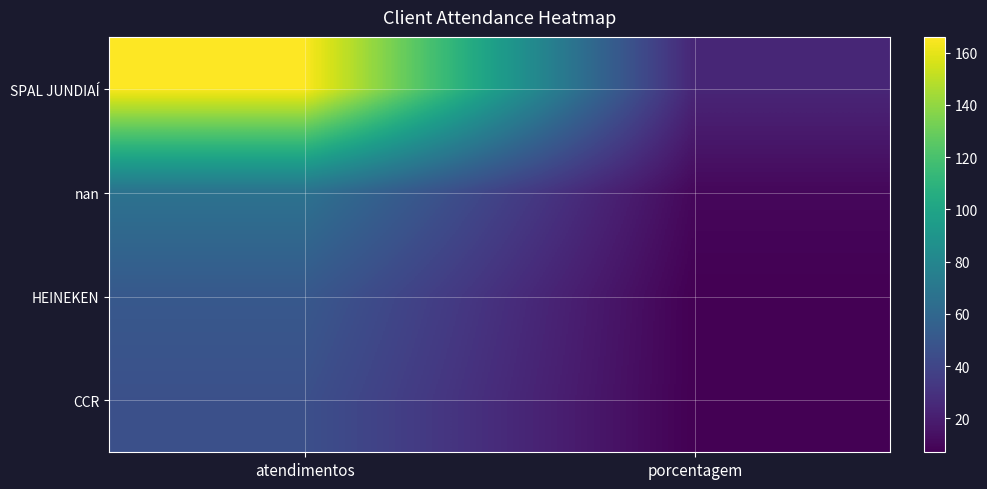

Which series has the largest range (max minus min)?

SPAL JUNDIAÍ